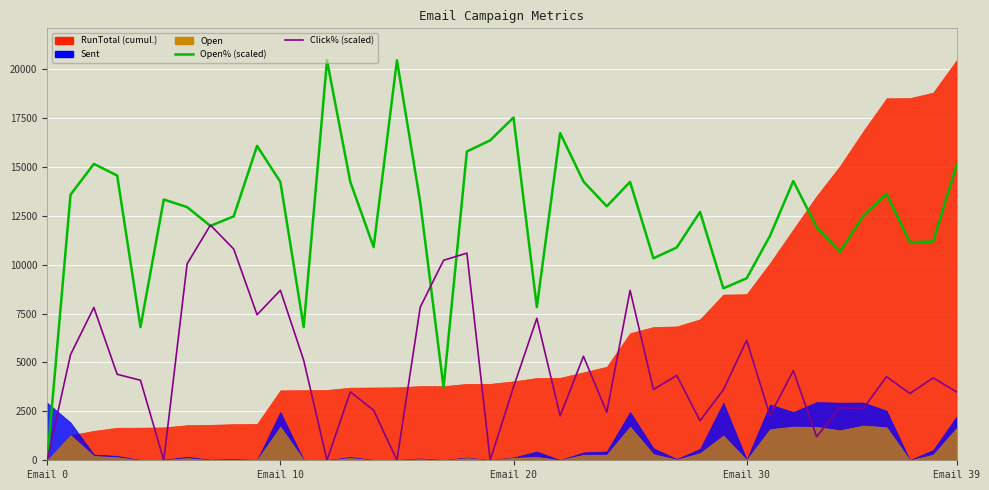

What is the sum of all Open%Plot values?

500350.5